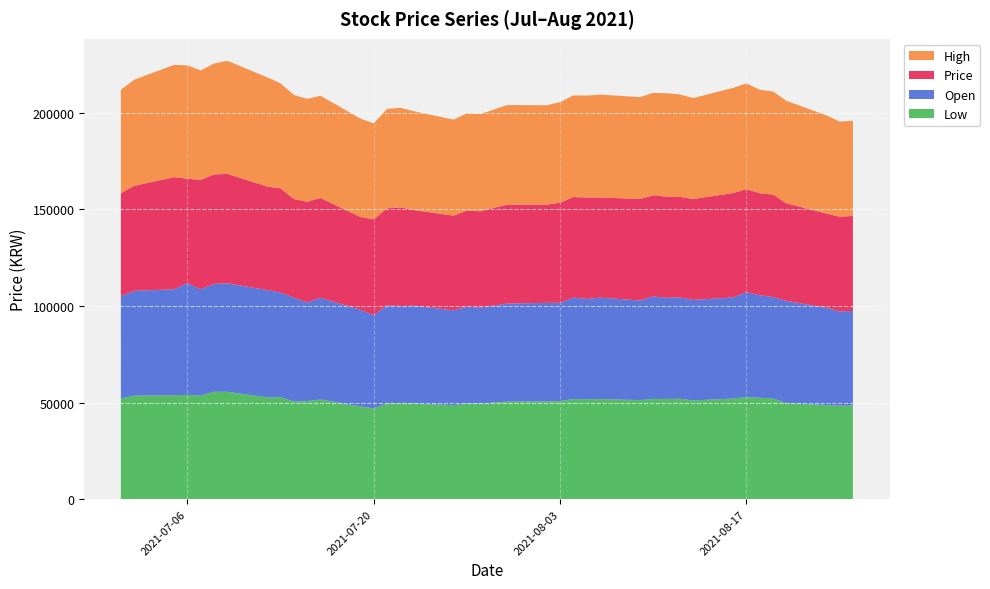

Reading left to right, transcribe all the data shown in this chart.

Low: 52100	53600	53800	54000	53600	55600	55600	52700	52800	50600	50800	51600	48000	47000	49600	49800	49500	48700	49550	49500	50000	50500	50600	50800	51800	51700	51800	51300	51900	51900	52000	51100	52100	52800	52500	52100	49800	48750	48400	48500
Open: 52900	54200	54800	57800	55000	55800	56100	55500	54100	53700	51000	52600	50000	48300	50600	50100	50600	49000	50000	49750	50100	50700	51000	50800	52500	51900	52500	51500	53000	52300	52400	52000	52300	54300	53000	52500	52800	50300	48750	48900
Price: 53300	54300	58000	54000	56600	56600	56600	53500	53900	51000	52100	51600	48000	49500	50300	51100	49500	49000	49750	49700	50600	51100	50800	51800	52000	52500	51800	52500	52300	52300	52000	52200	54000	53300	52800	53000	50500	48750	49000	49150
High: 53500	54900	58100	58600	56600	57400	58500	56500	54300	53800	53200	52900	50900	49600	51400	51500	51100	49650	50300	50300	50800	51600	51400	52000	52600	52700	53200	52700	53000	53500	53000	52200	54400	54700	53500	53300	53000	50800	49200	49200